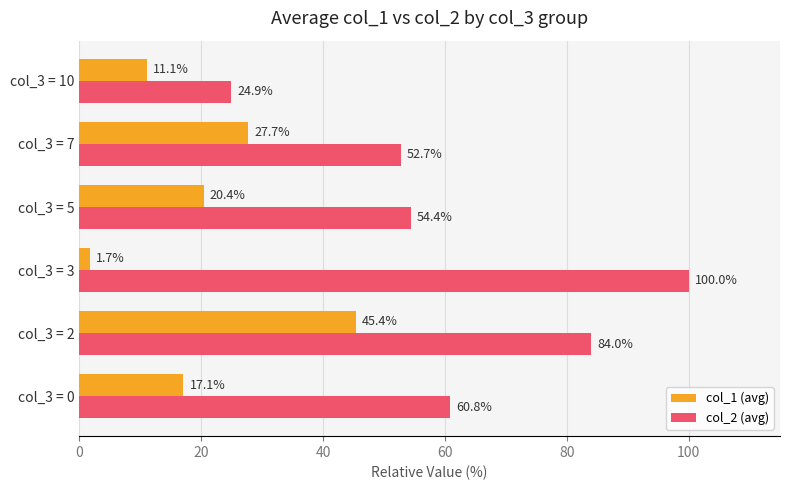

What are all the series names shown in the legend?

col_1 (avg), col_2 (avg)